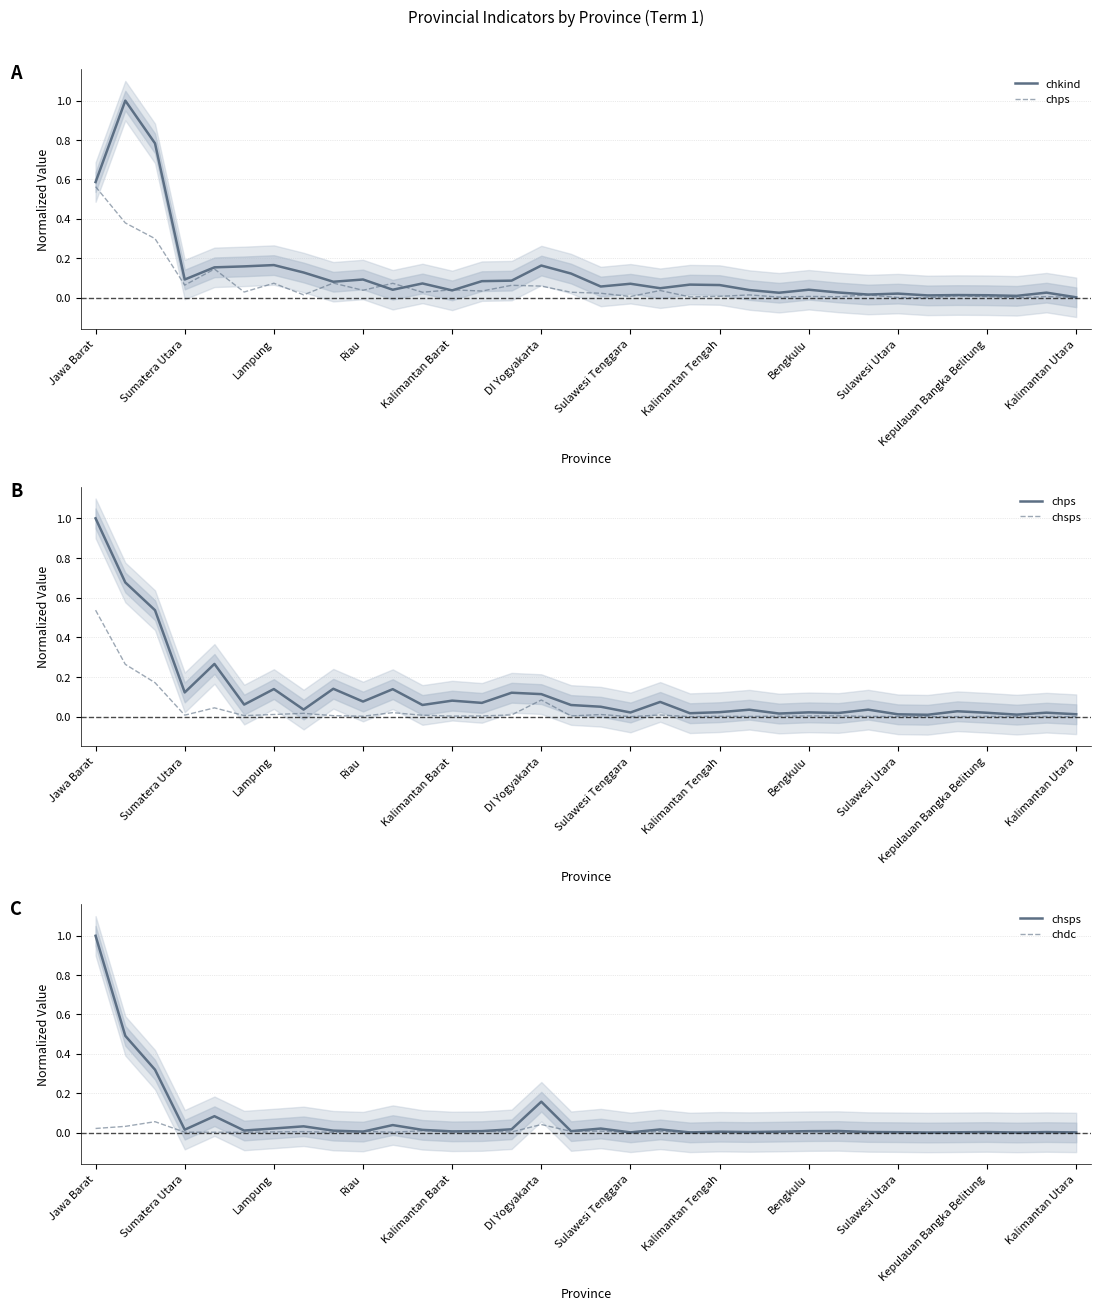

How many series are shown in this chart?

4